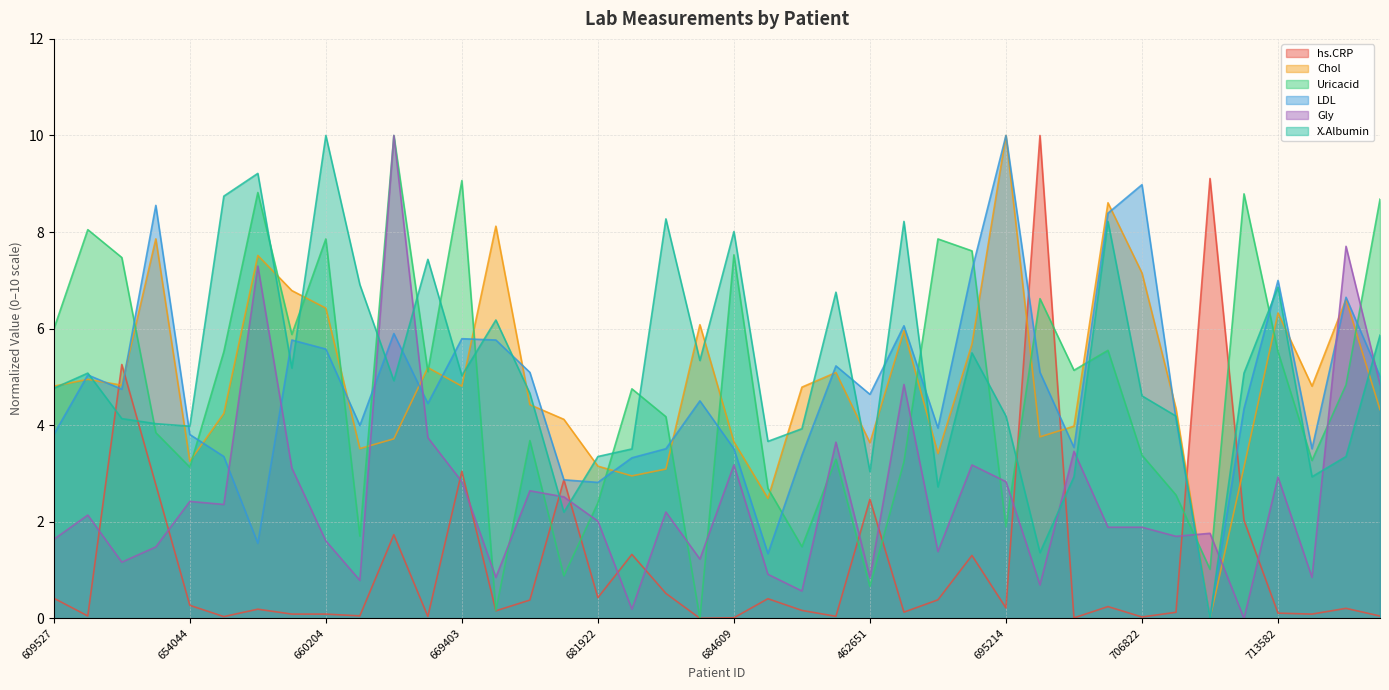

How many data points in LDL are above 4?

24